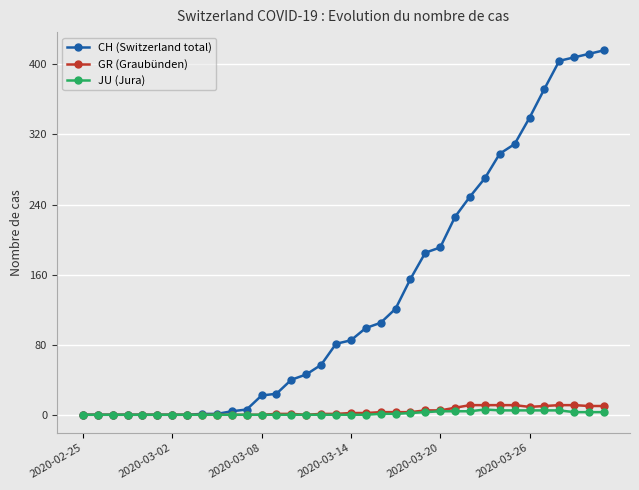

At how many categories does at least one series exceed 241?

10